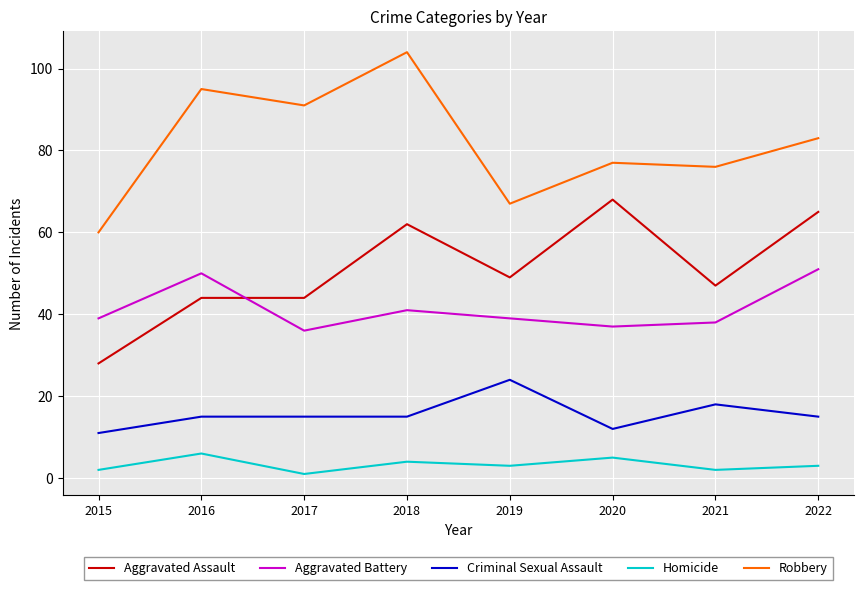

At 2021, list the series in order from largest to smallest.

Robbery, Aggravated Assault, Aggravated Battery, Criminal Sexual Assault, Homicide